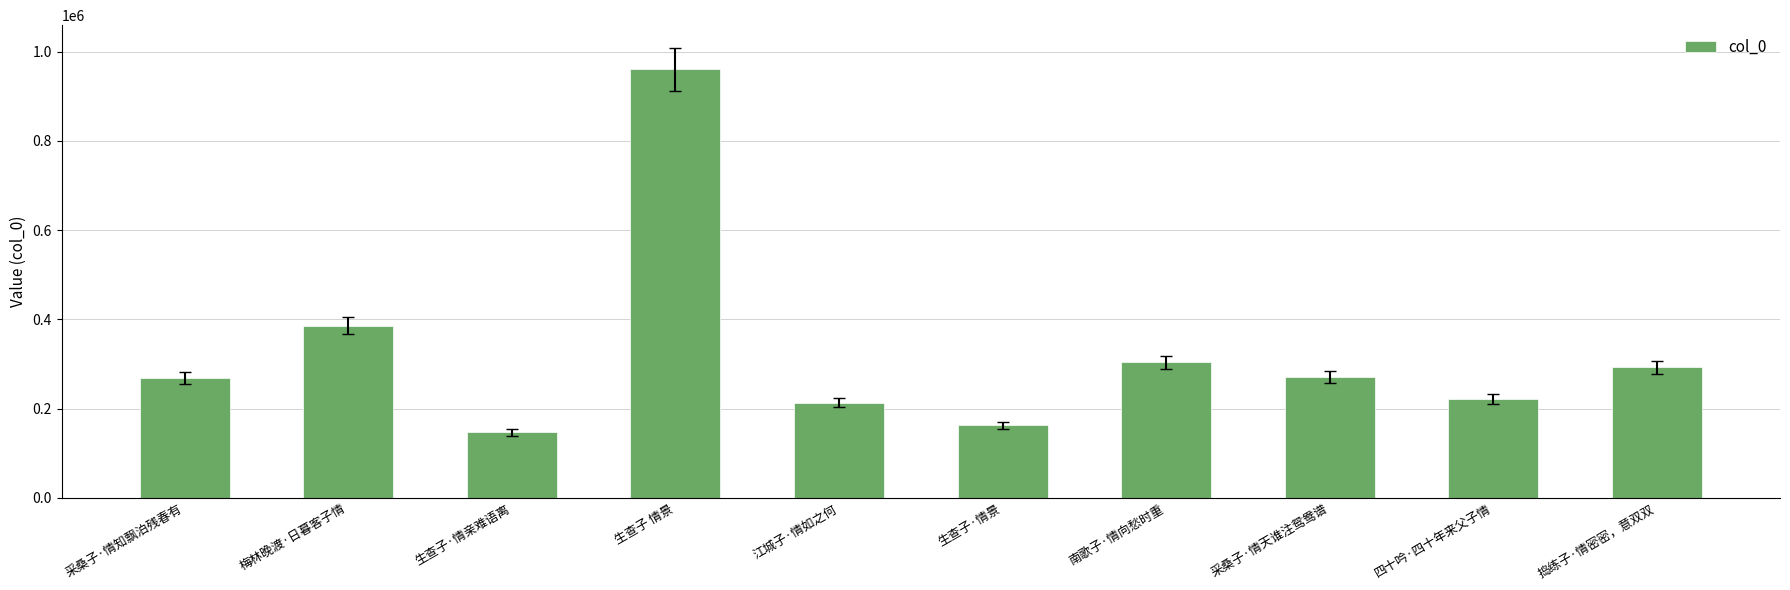

True or false: the data shows 385766 at 梅林晚渡·日暮客子情.

True